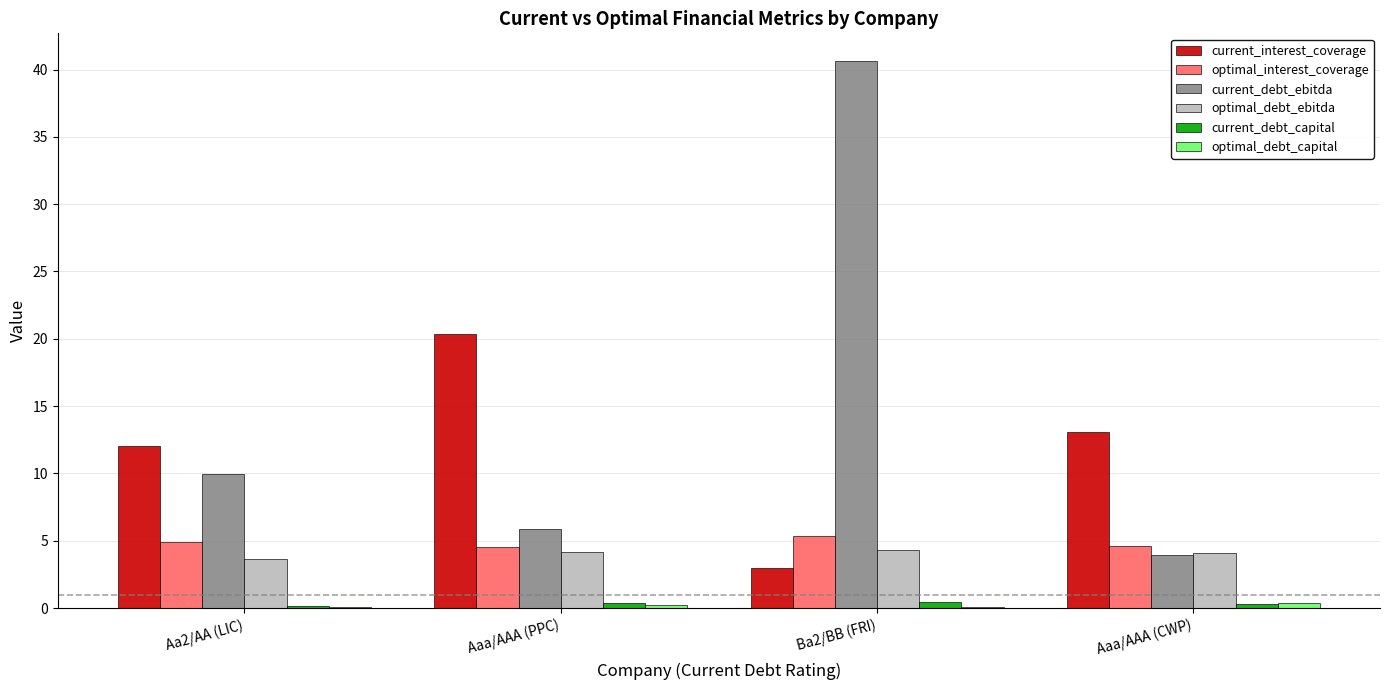

What value does the current_debt_capital series have at Ba2/BB (FRI)?

0.5